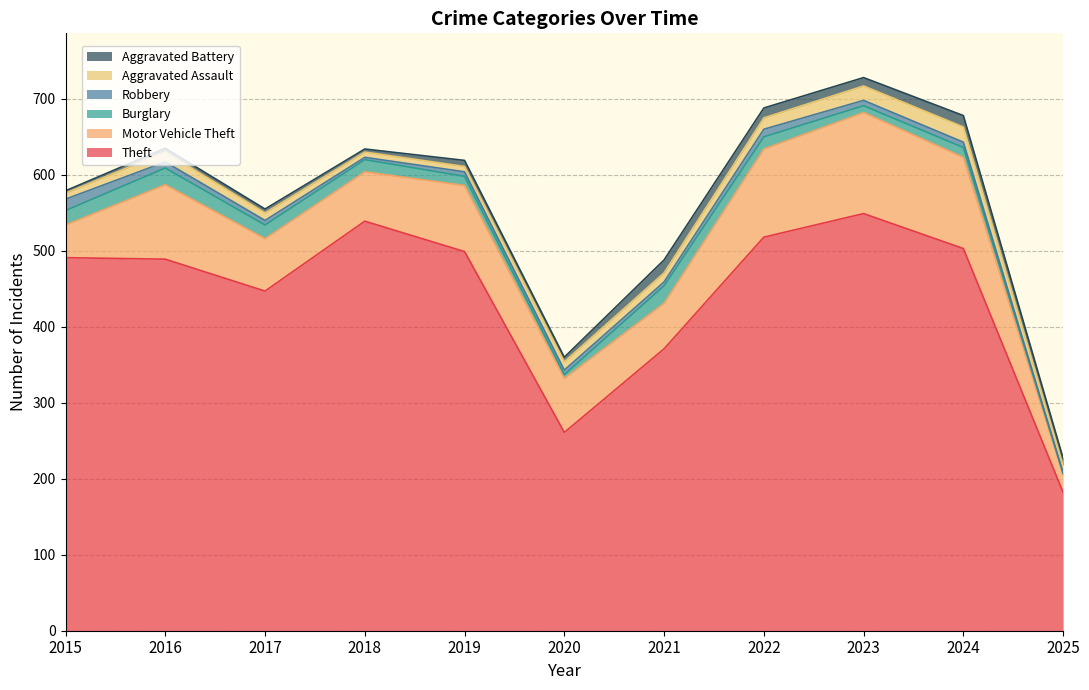

Rank the series at 2018 from highest to lowest value.

Theft, Motor Vehicle Theft, Burglary, Aggravated Assault, Aggravated Battery, Robbery